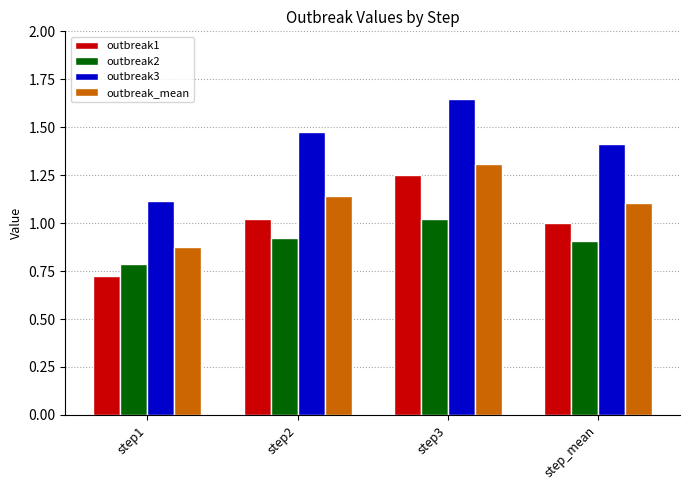

True or false: outbreak2 has a value of 1.4 at step2.

False